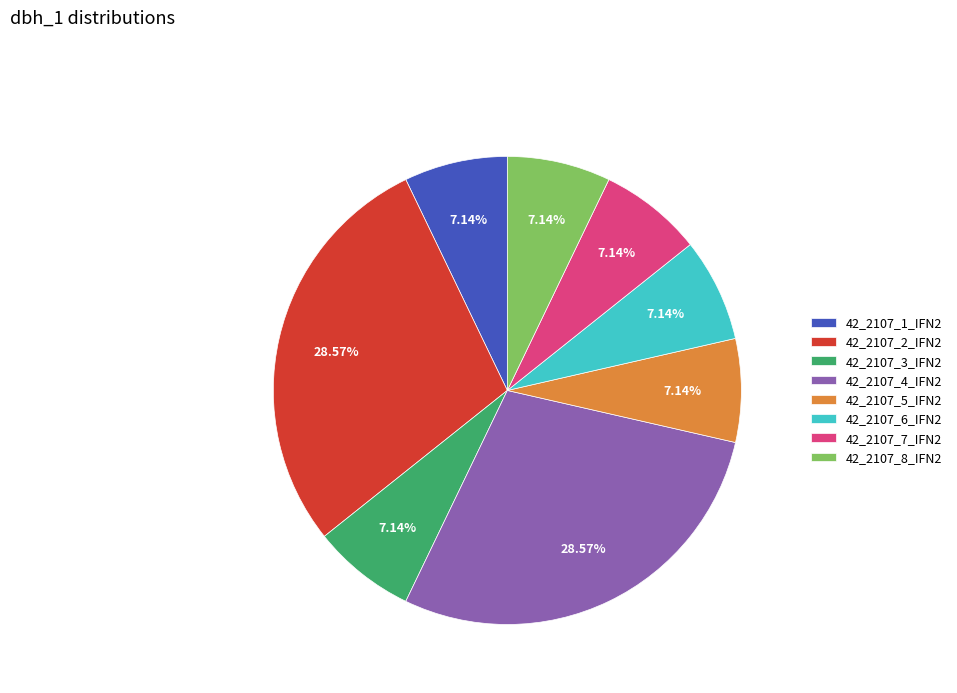

Is the sum of 42_2107_5_IFN2 and 42_2107_3_IFN2 greater than half?

No